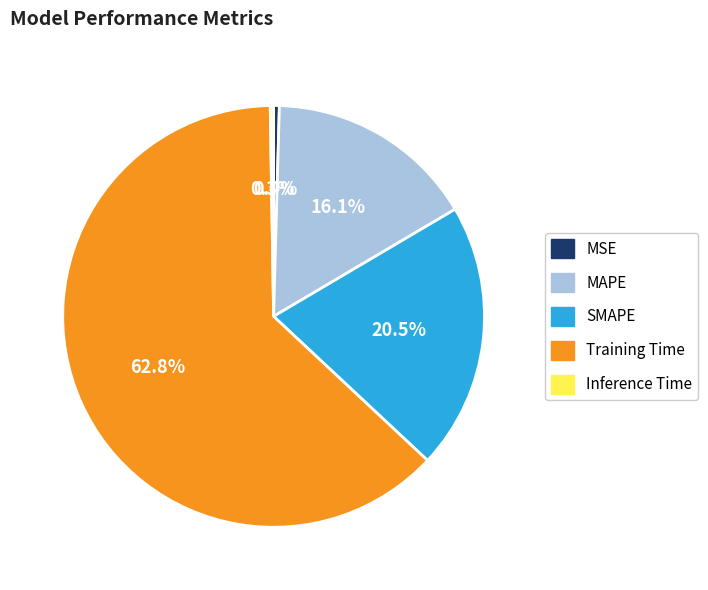

Does Training Time represent more than half of the total?

Yes